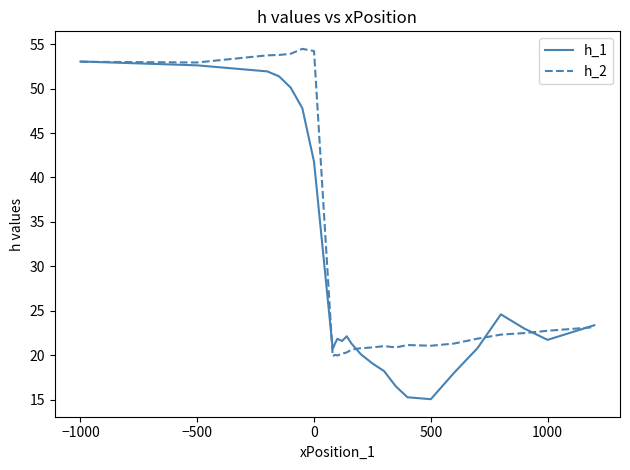

Rank the series by their average value, from highest to lowest.

h_2, h_1